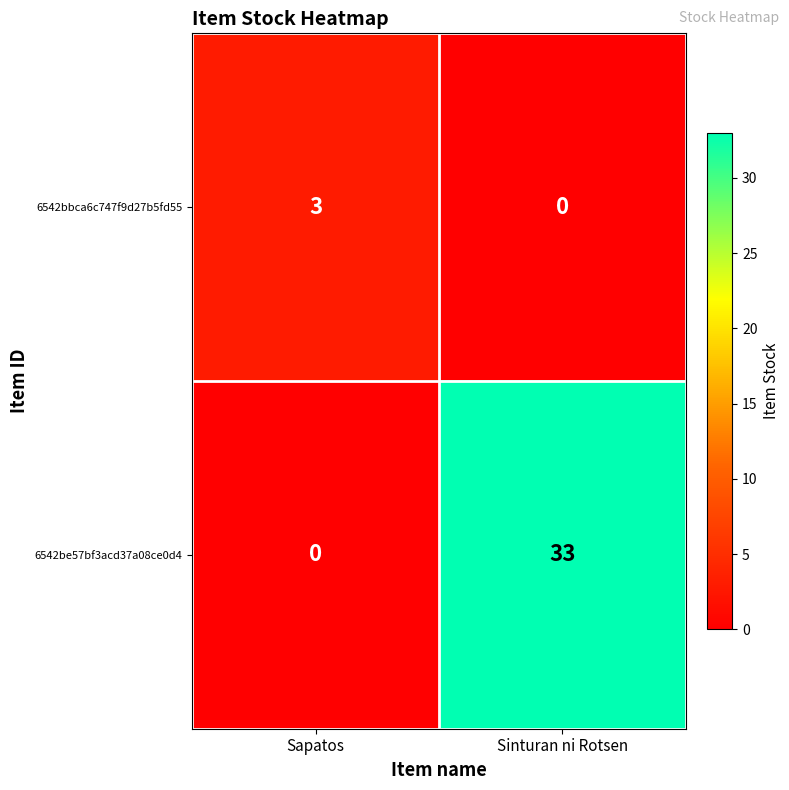

Where is 6542be57bf3acd37a08ce0d4 nearest to the value 16?

Sapatos